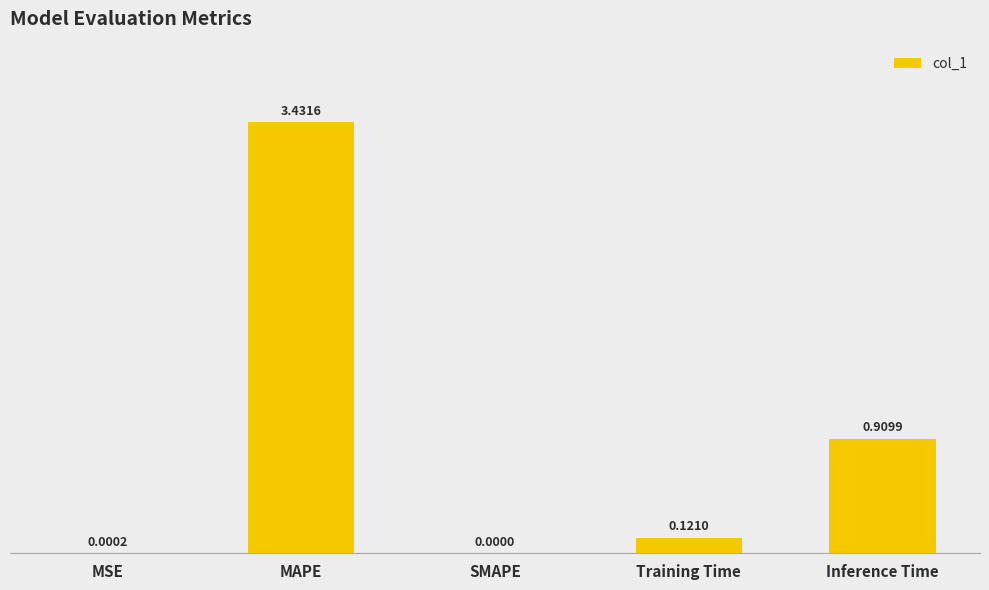

What is the sum of all values?

4.5